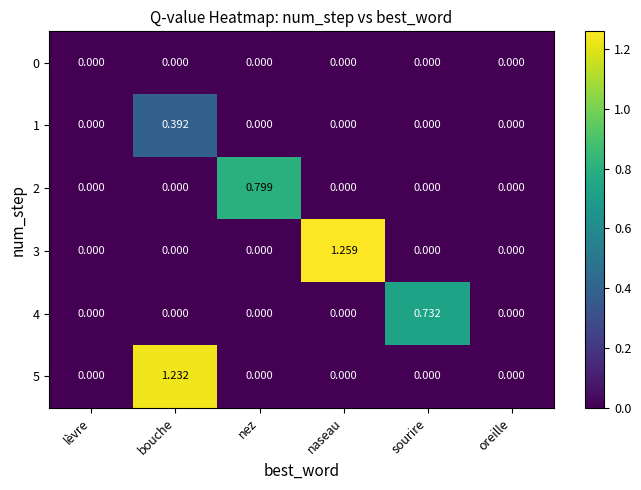

Which series has the largest total across all categories?

3